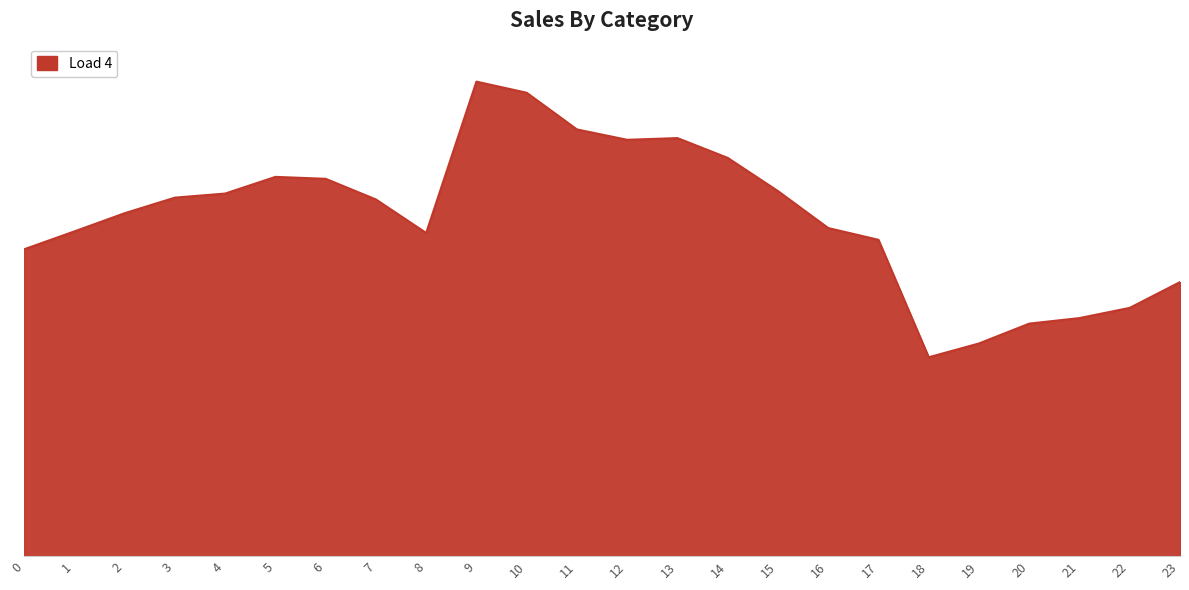

Does the chart display data point markers on the line(s)?

No